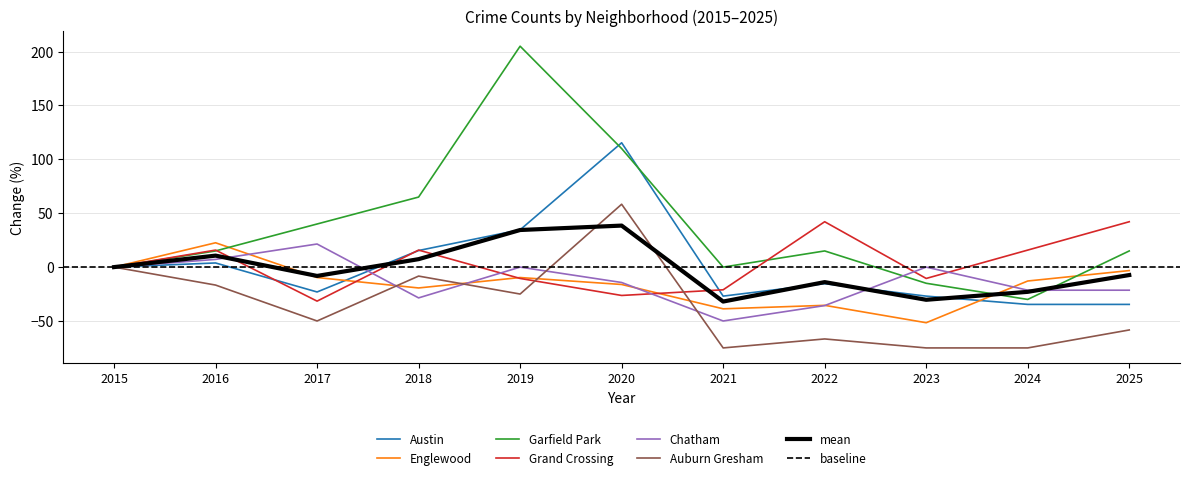

Between 2021 and 2015, which is larger?

2015